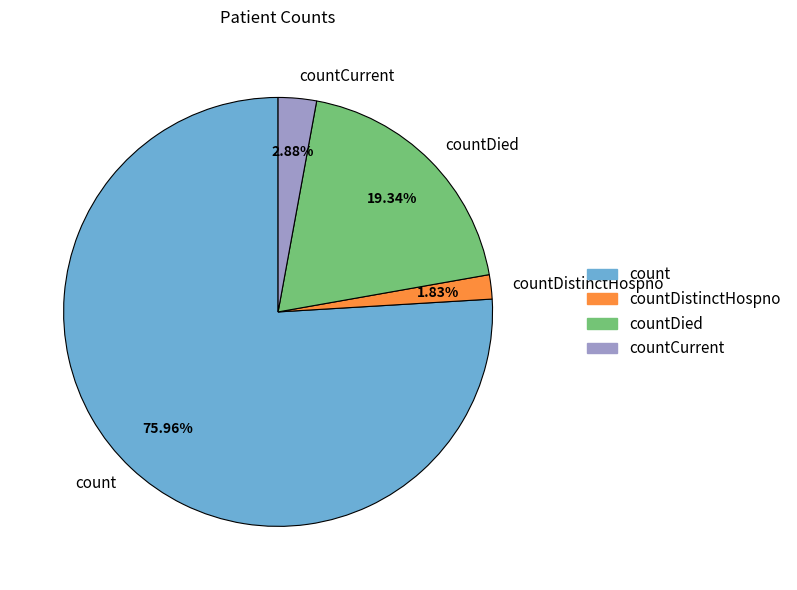

What is the majority slice?

count